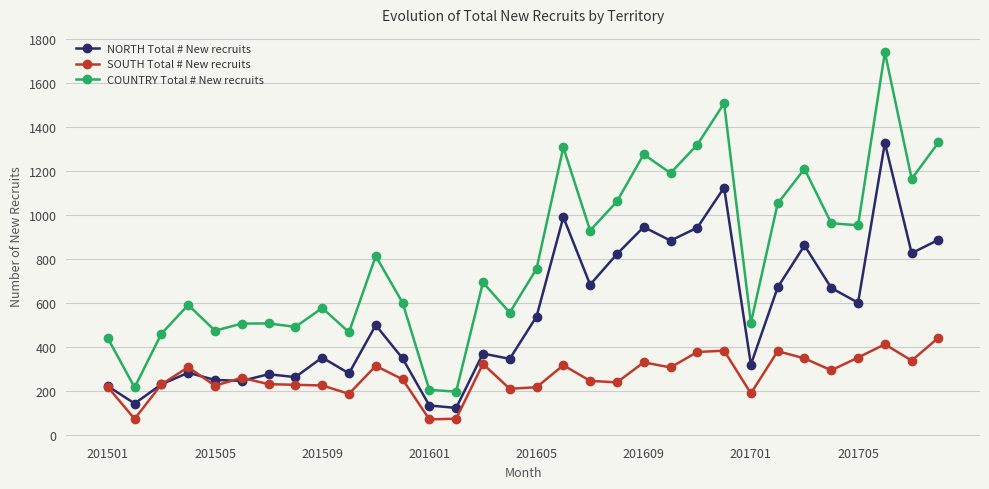

What is the maximum value shown in the chart?

1739